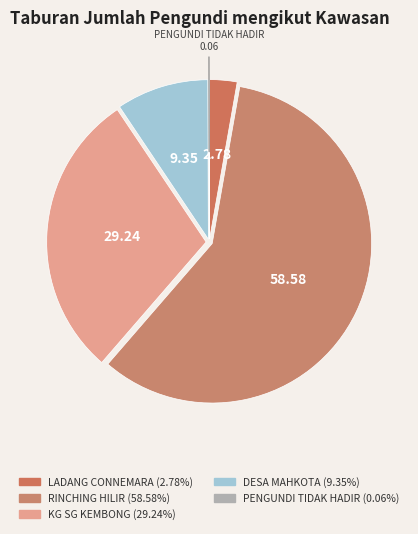

Which category accounts for the majority?

RINCHING HILIR